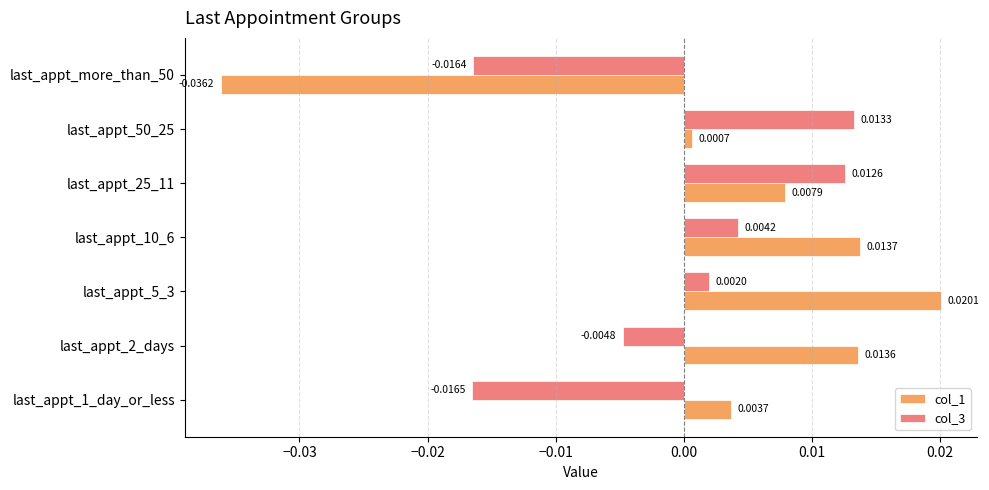

List the labels in order of col_3 value, smallest first.

last_appt_1_day_or_less, last_appt_more_than_50, last_appt_2_days, last_appt_5_3, last_appt_10_6, last_appt_25_11, last_appt_50_25